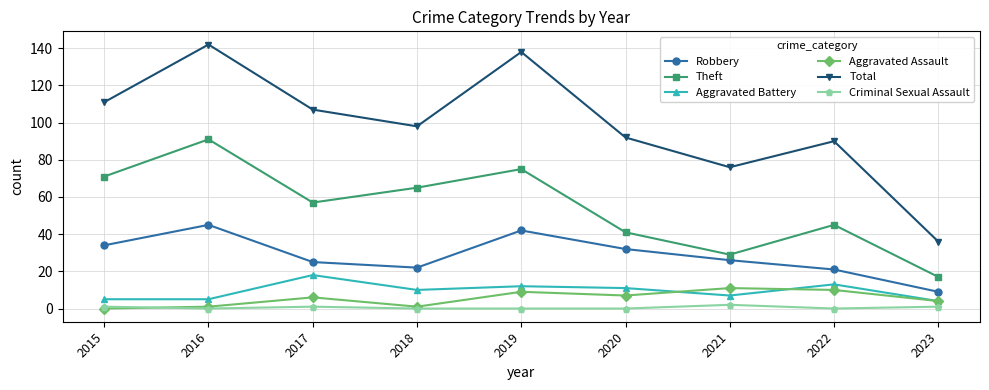

Which series has the largest range (max minus min)?

Total